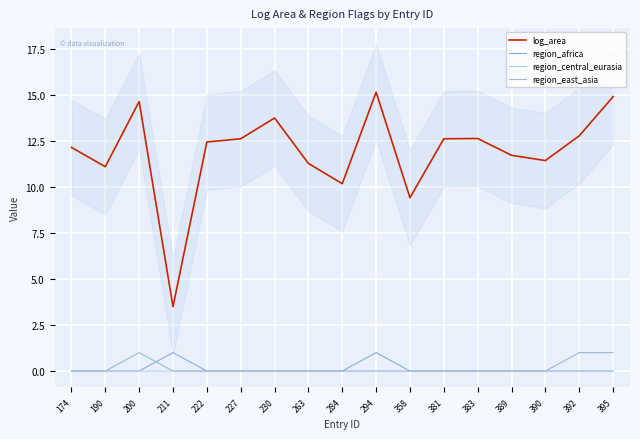

What is the maximum value for region_east_asia?

1.0